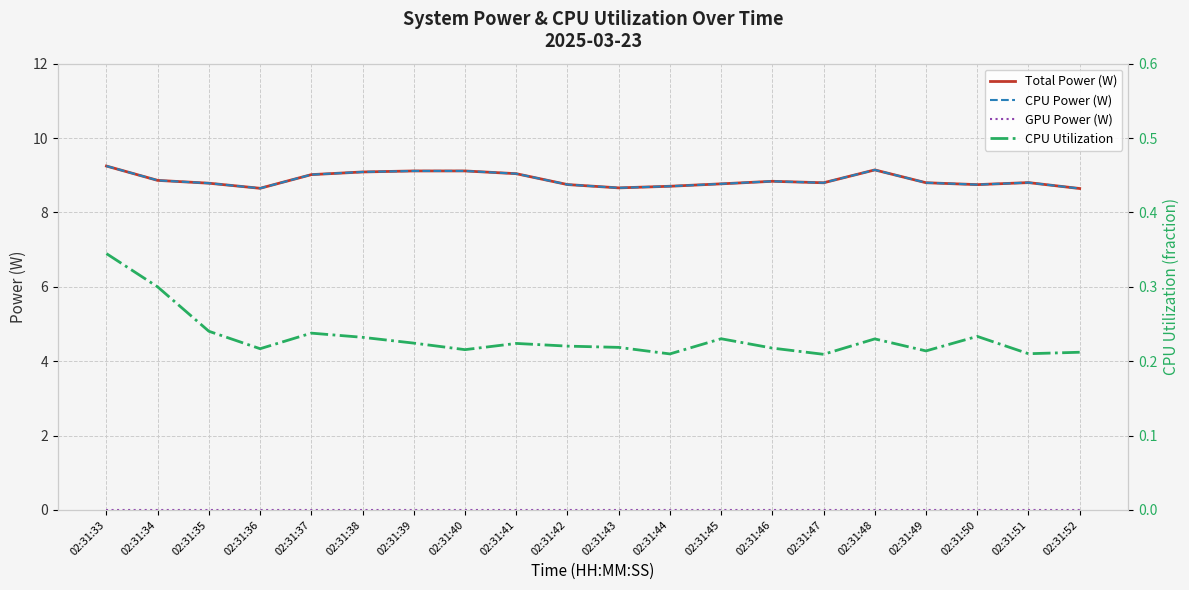

True or false: Total Power (W) and GPU Power (W) intersect in this chart.

False